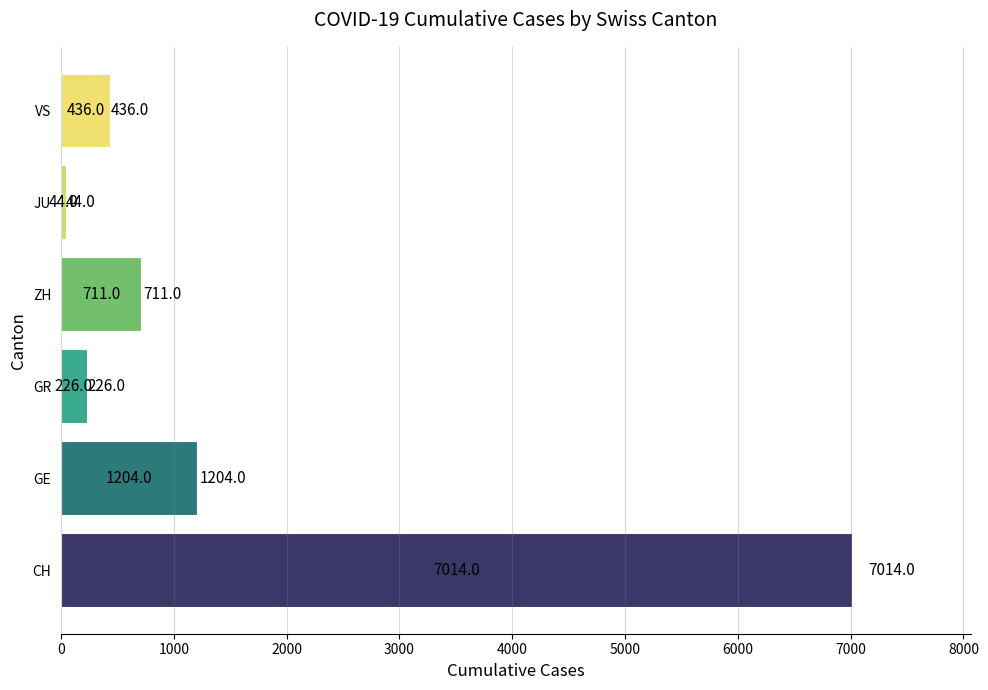

Rank the categories by value from lowest to highest.

JU, GR, VS, ZH, GE, CH